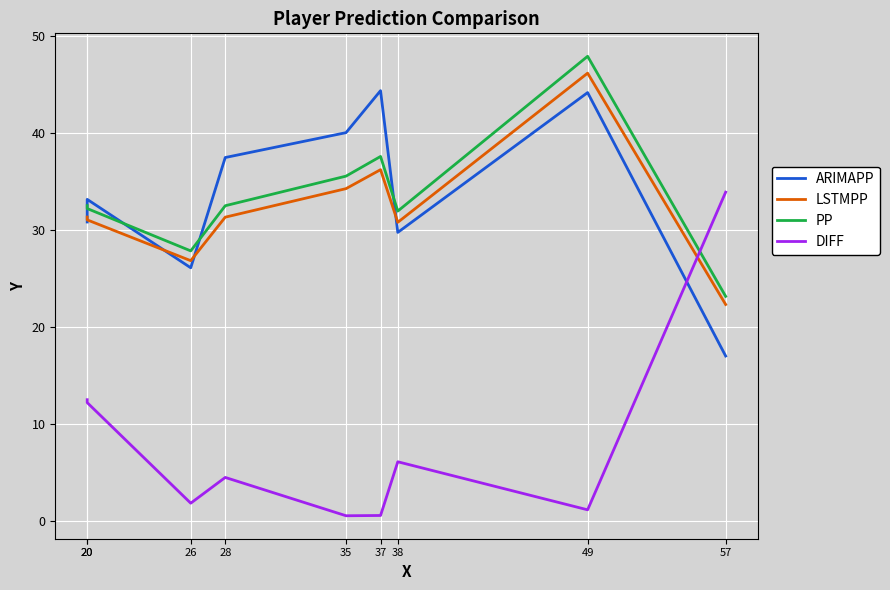

List the labels in order of ARIMAPP value, smallest first.

57, 26, 38, 20, 20, 28, 35, 49, 37